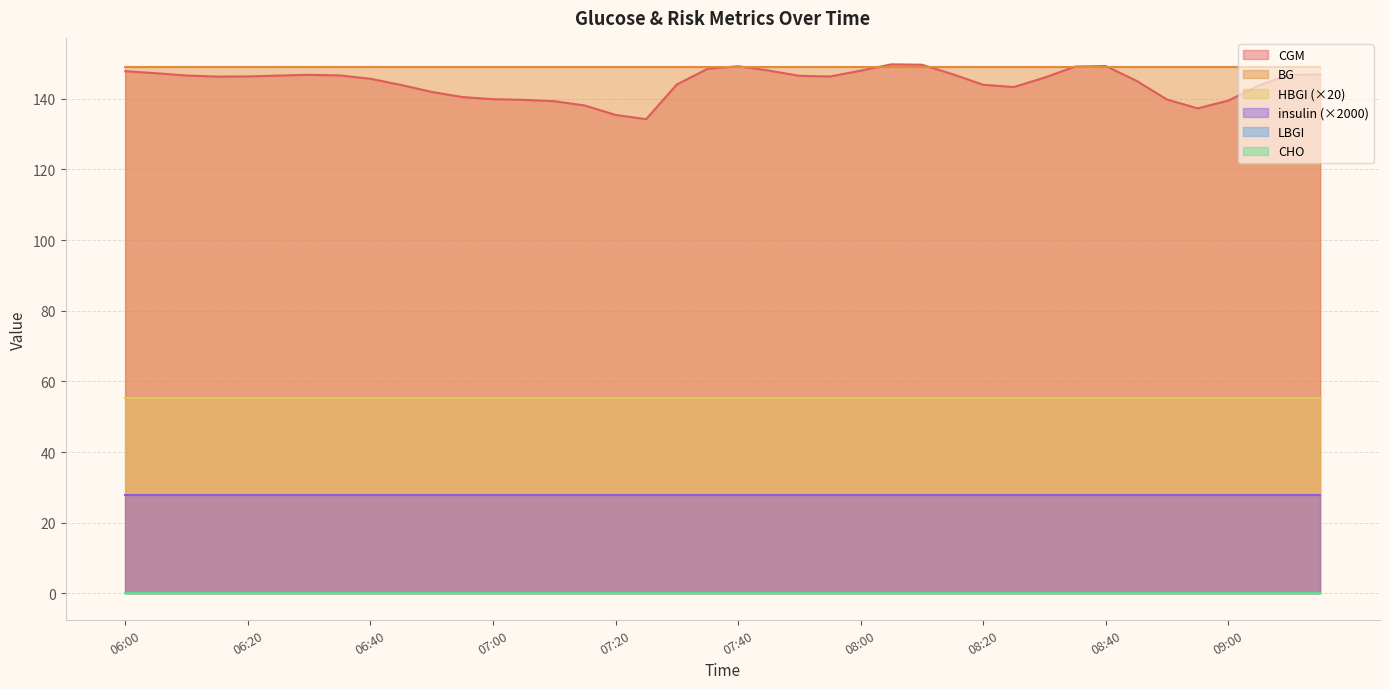

At how many categories does at least one series exceed 128?

40